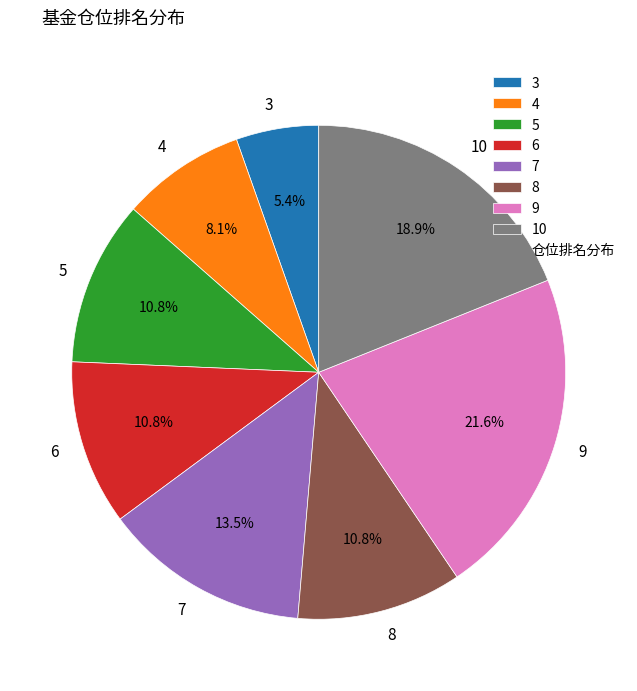

What is the total percentage of 9 and 6?

32.4%